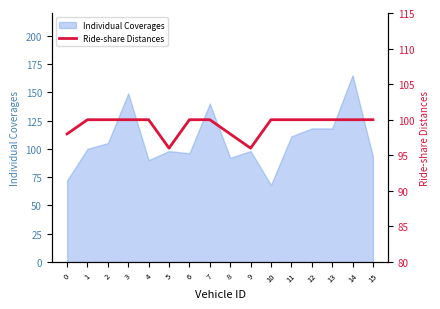

The value at 0 is 98. True or false?

True